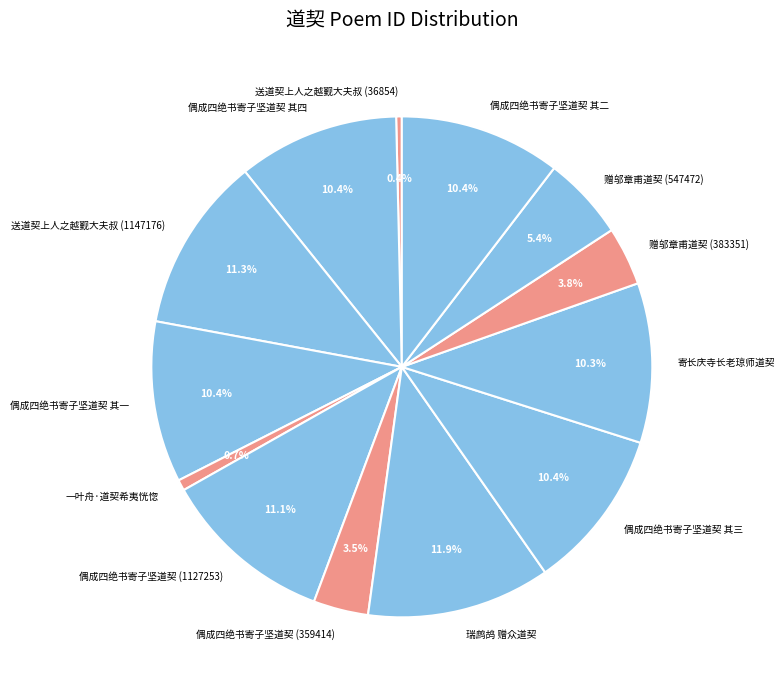

What is the largest slice in the pie chart?

瑞鹧鸪 赠众道契